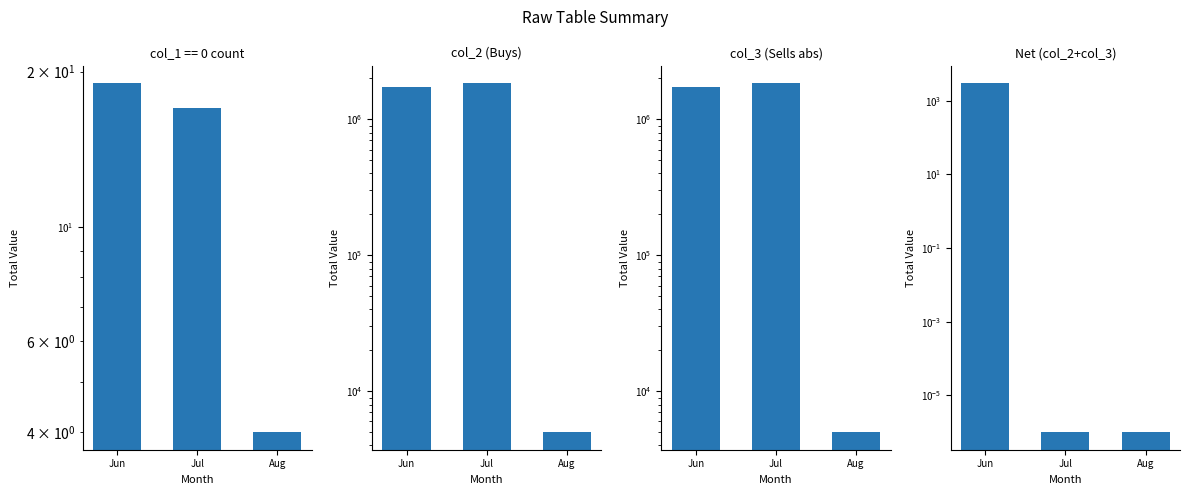

Where is col_3 (Sells abs) nearest to the value 927000?

Jun